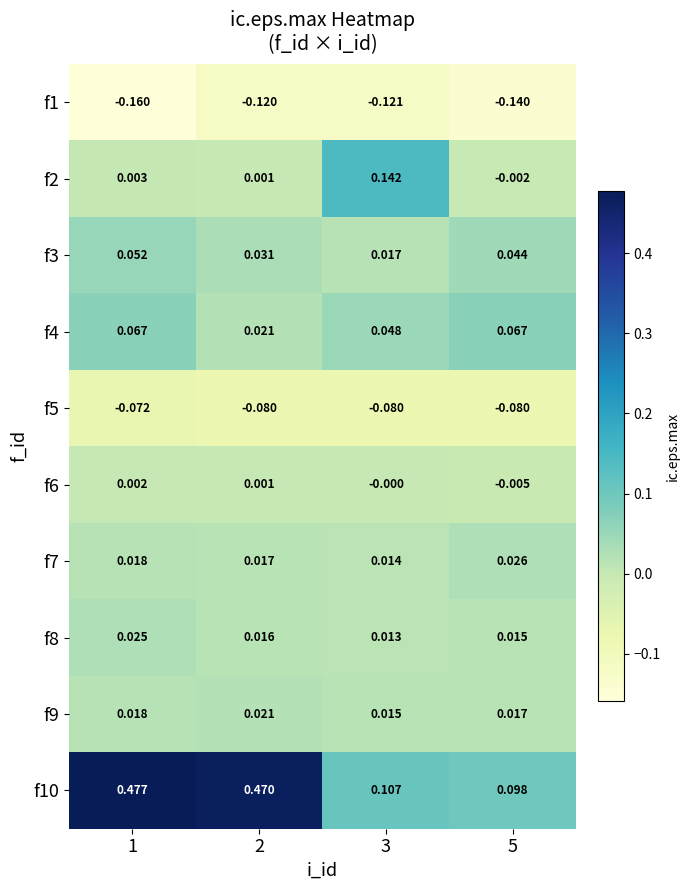

Is the value of f4 at 1 greater than the value of f2 at 1?

Yes